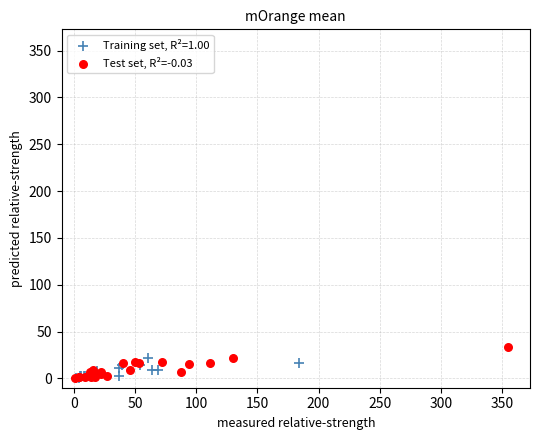

Which series has the widest spread of Y values?

Test set, R²=-0.03